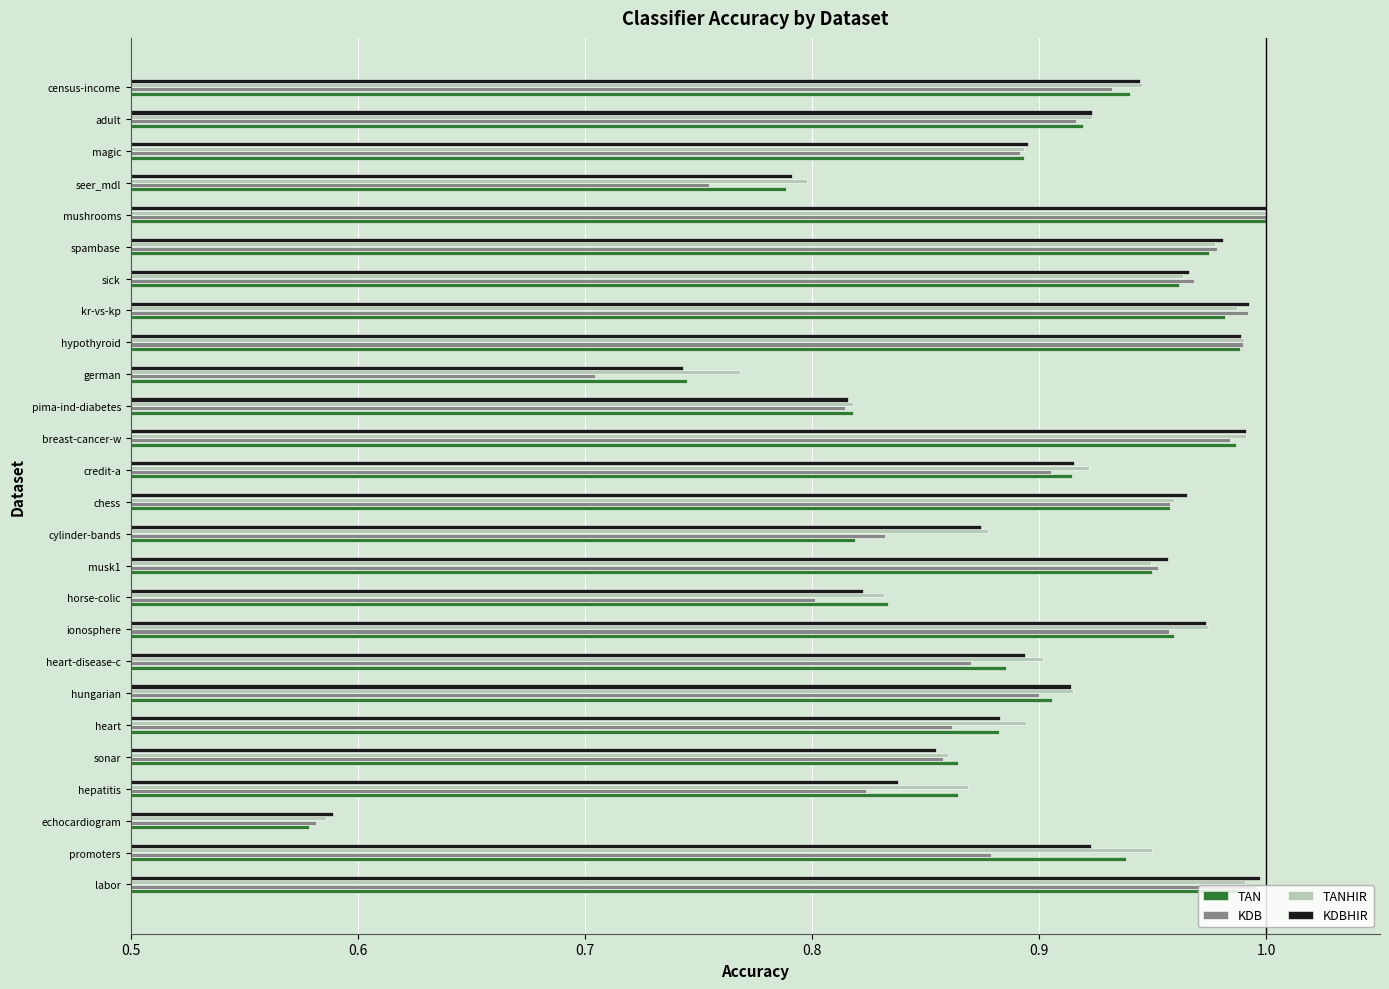

Count the number of categories in the chart.

26